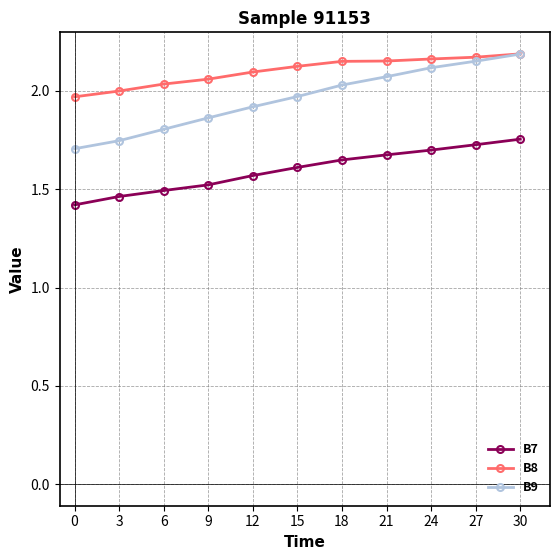

True or false: B7 has a value of 2.4 at 24.

False